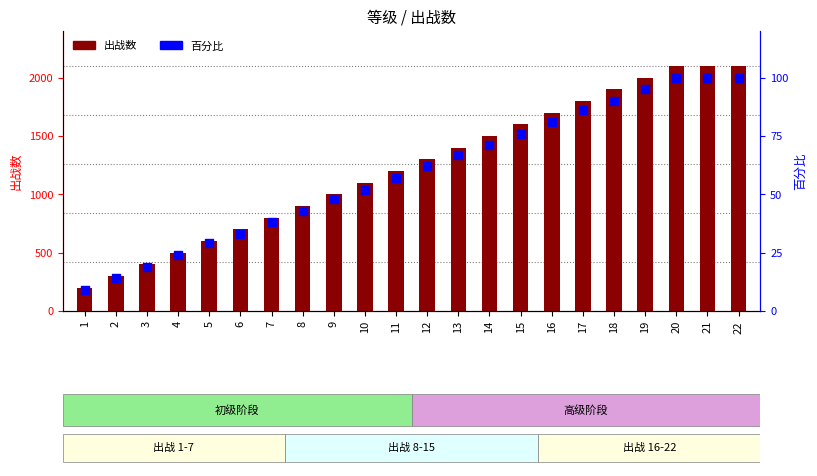

Is the value of 出战数 at 4 greater than the value of 百分比 at 21?

No